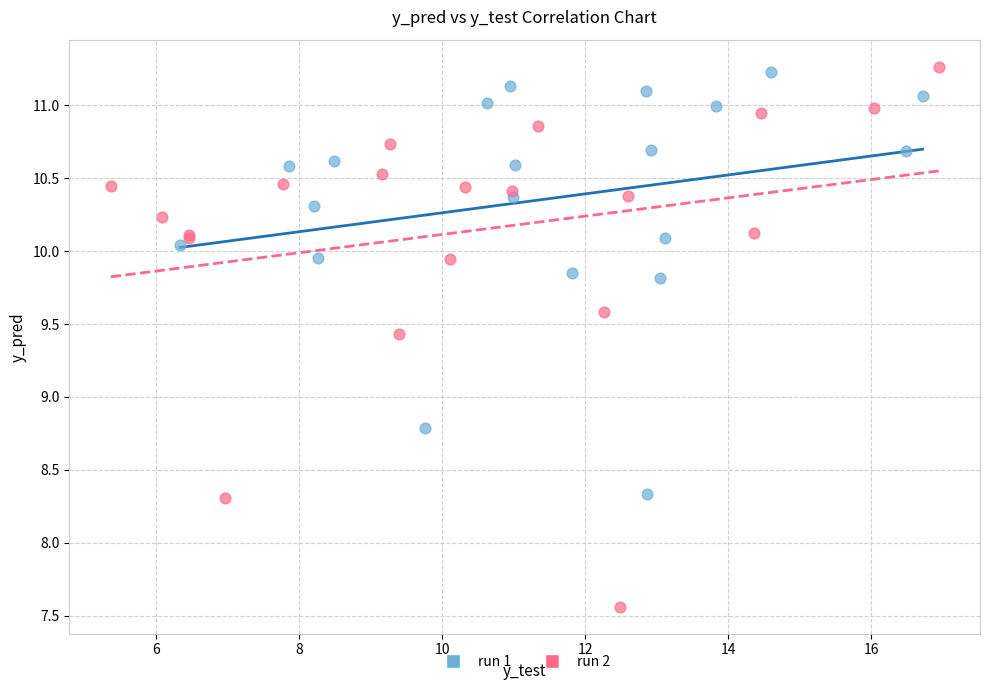

Which series contains the lowest Y value?

run 2